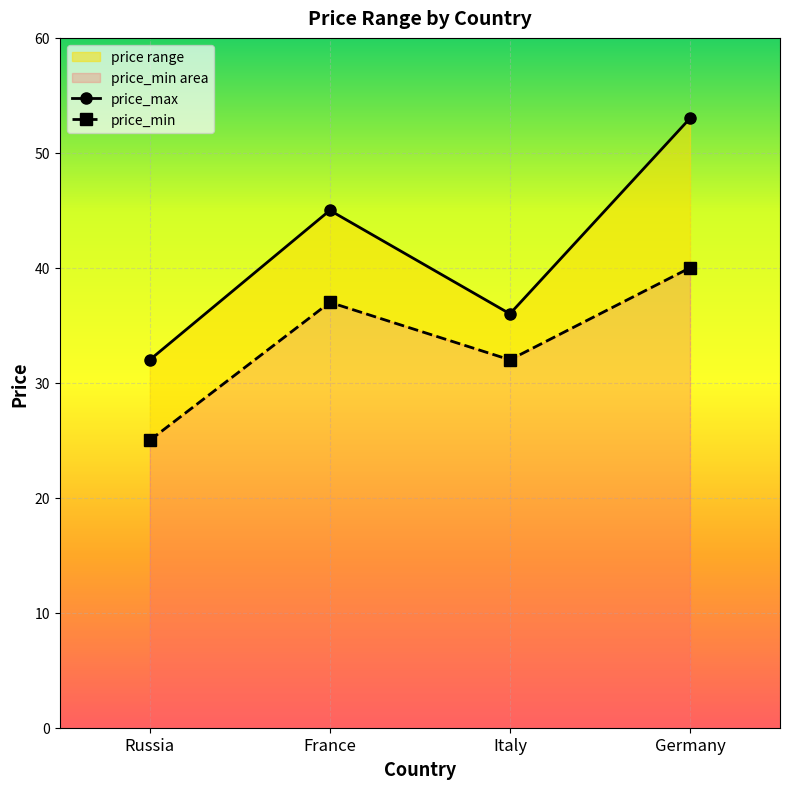

What is the difference between the maximum and second lowest values in the price_max series?

17